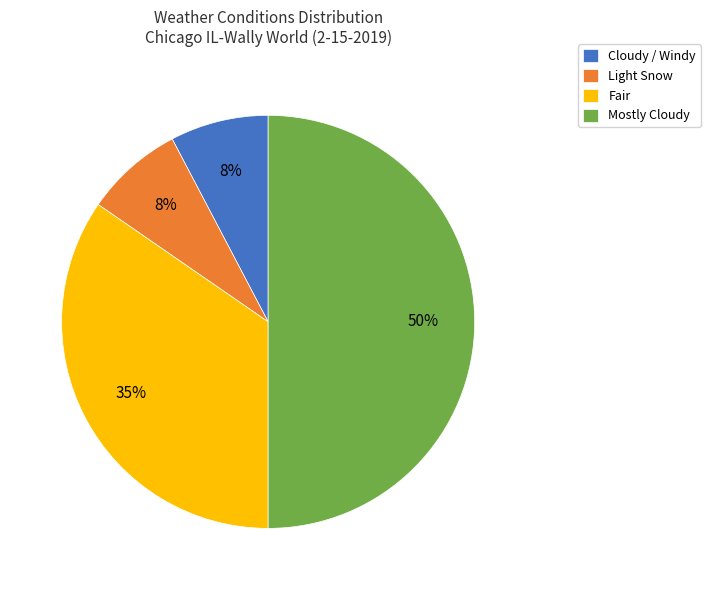

How many segments does this pie chart have?

4